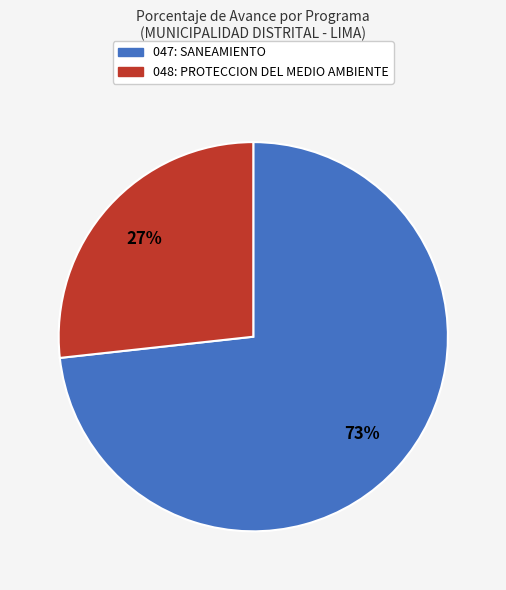

Between 047: SANEAMIENTO and 048: PROTECCION DEL MEDIO AMBIENTE, which is larger?

047: SANEAMIENTO